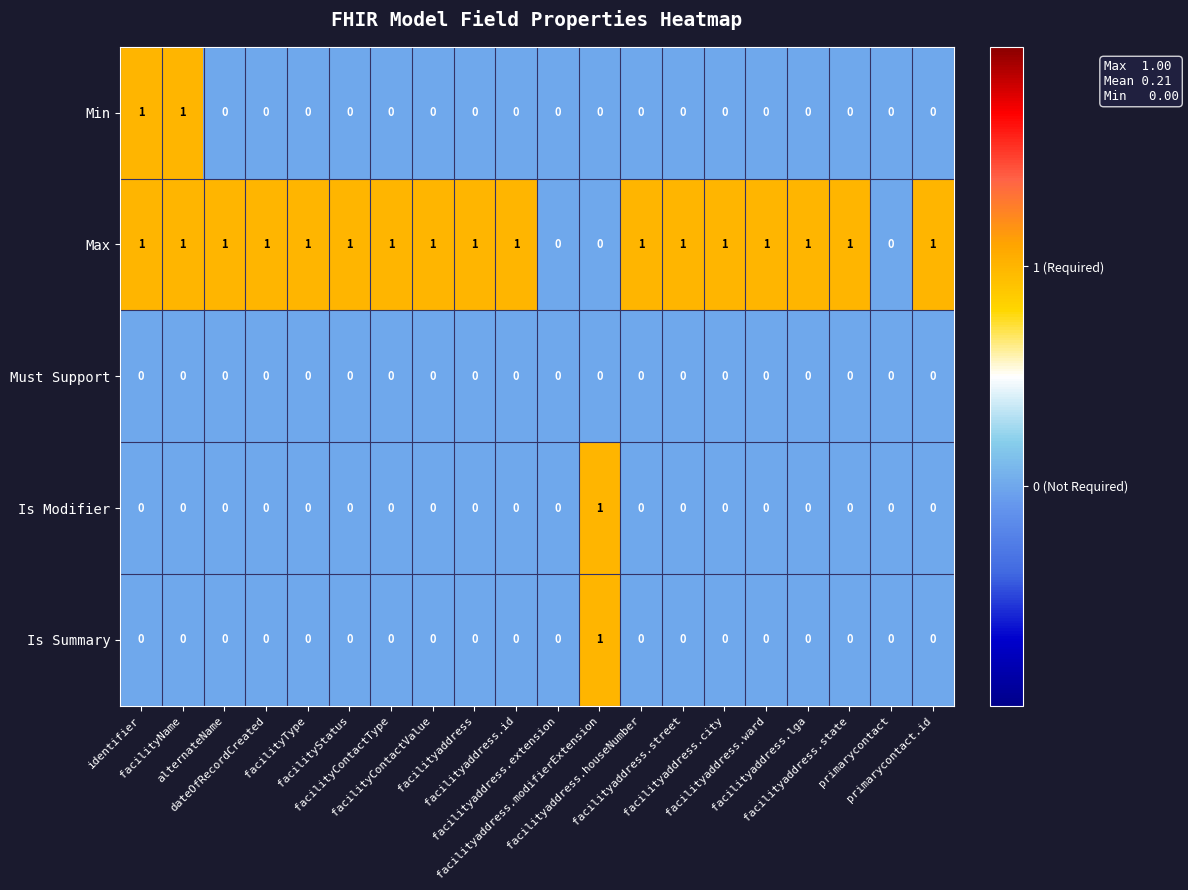

How many Max values are between 1 and 2?

17